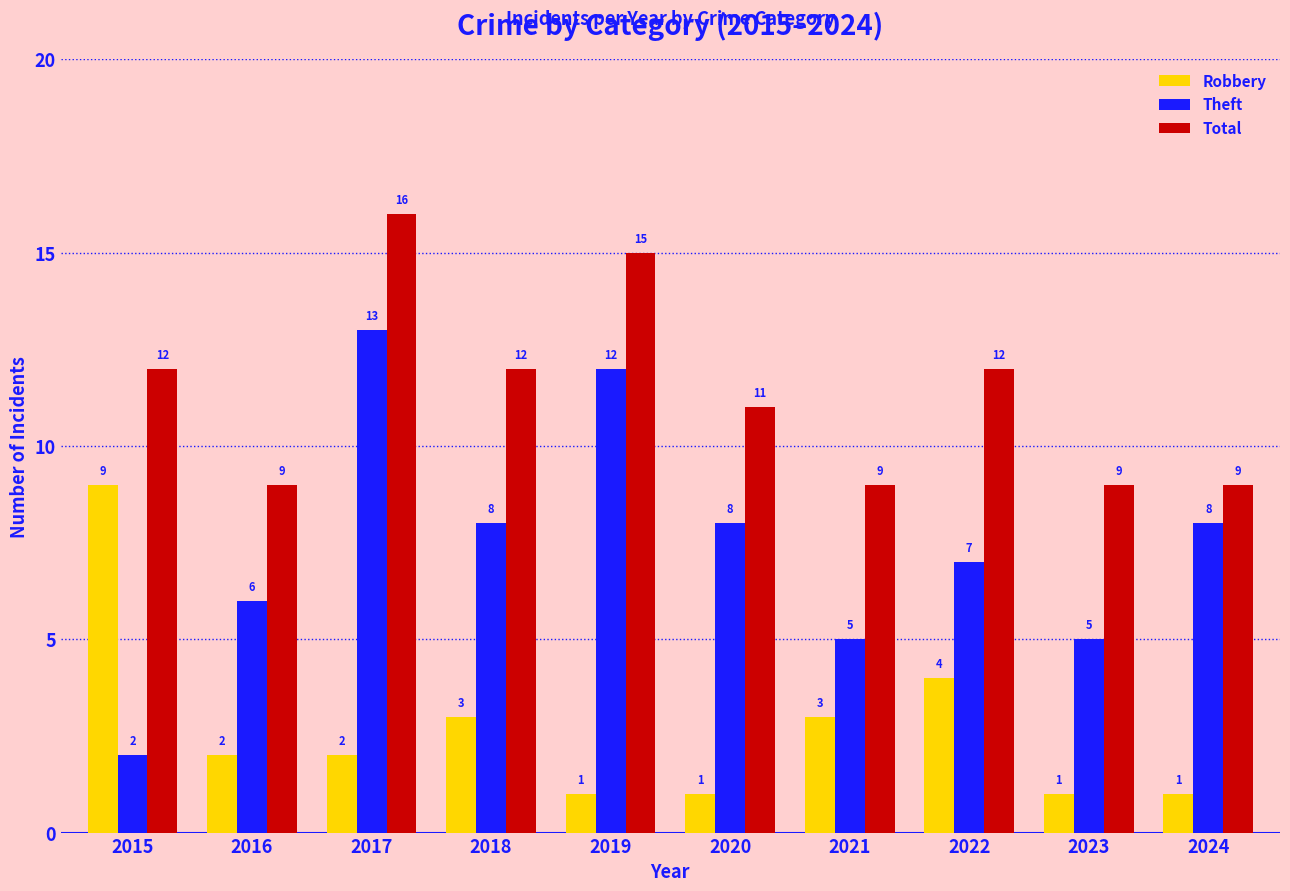

Does the chart contain any negative values?

No